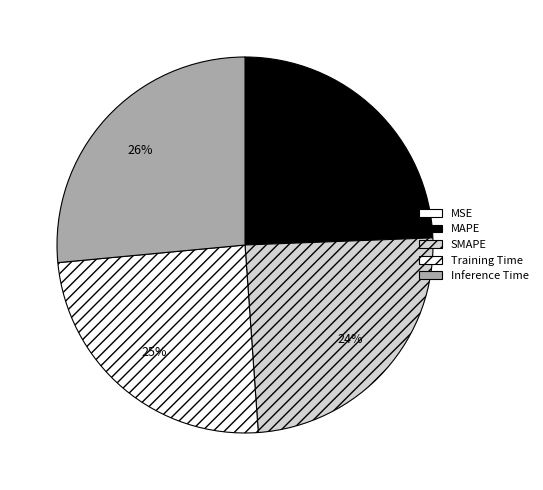

What percentage is the Training Time slice, to the nearest percent?

25%